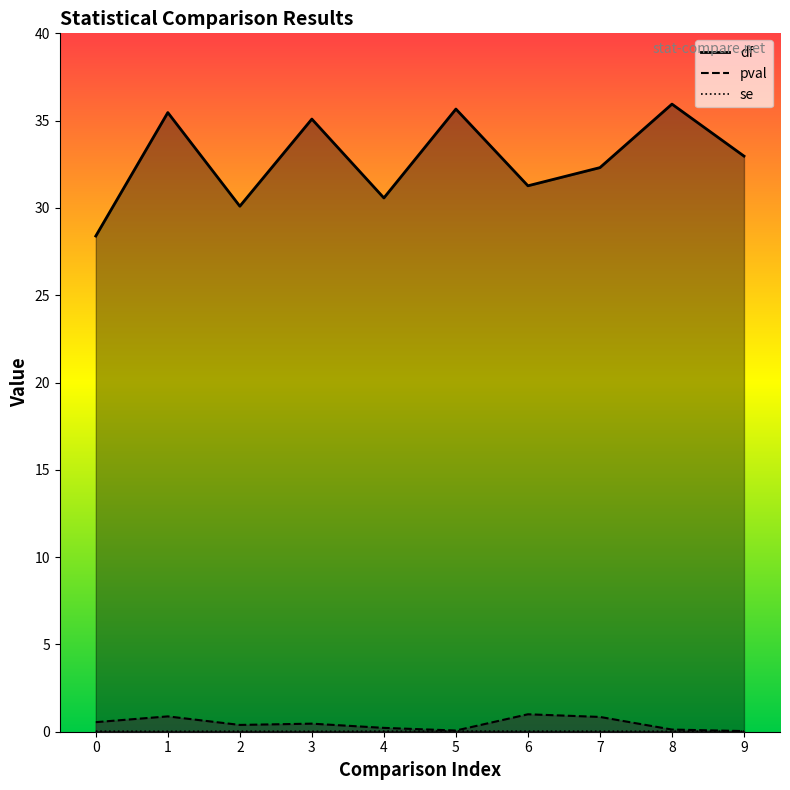

What are all the series names shown in the legend?

df, pval, se